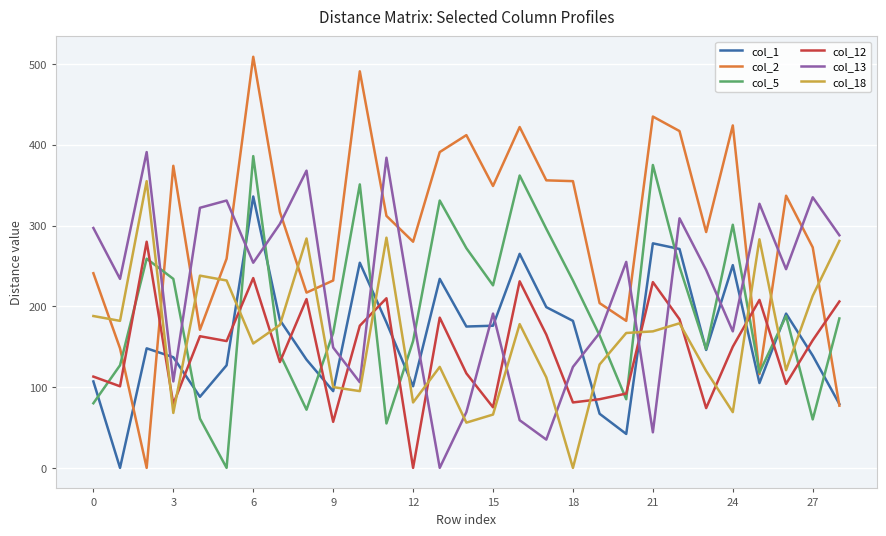

What is the maximum value shown in the chart?

509